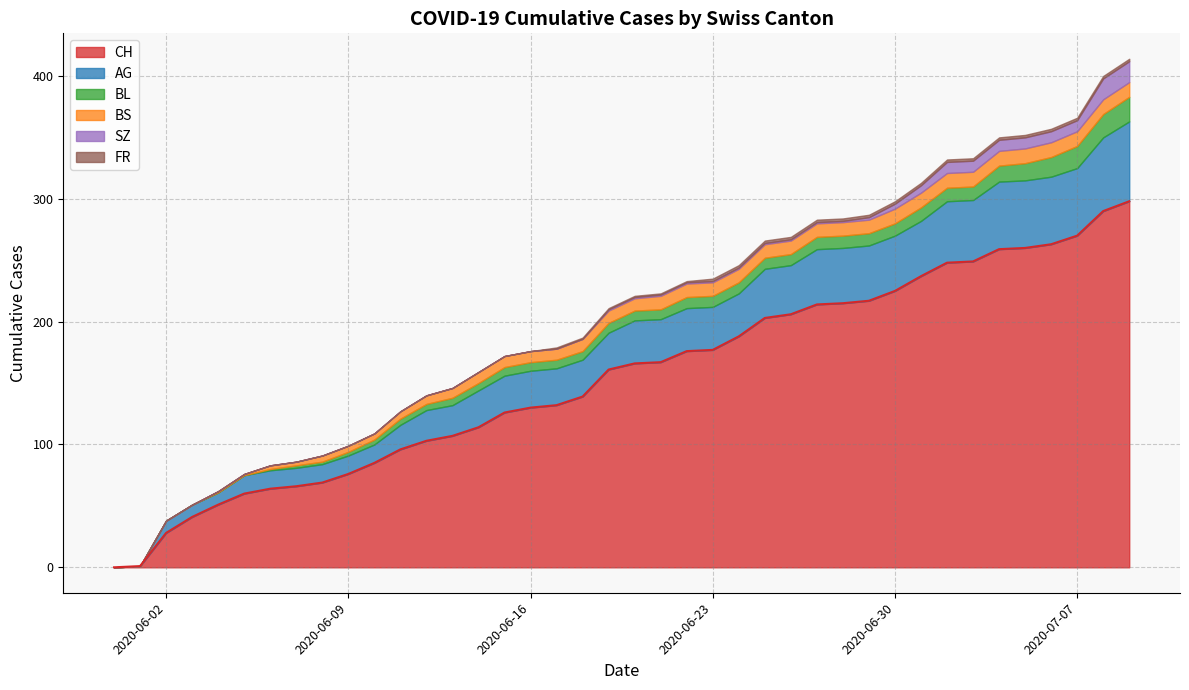

Reading right to left, what are all the values shown in this chart?

CH: 298	290	270	263	260	259	249	248	237	225	217	215	214	206	203	188	177	176	167	166	161	139	132	130	126	114	107	103	96	85	76	69	66	64	60	51	41	28	1	0
AG: 65	60	55	55	55	55	50	50	45	45	45	45	45	40	40	35	35	35	35	35	30	30	30	30	30	30	25	25	20	15	15	15	15	15	15	10	10	10	0	0
BL: 20	19	18	16	14	13	11	11	11	10	10	10	10	9	9	9	9	9	8	8	8	7	7	7	7	6	6	5	5	4	3	2	2	1	0	0	0	0	0	0
BS: 12	12	12	12	12	12	12	12	12	12	11	11	11	11	11	11	11	11	11	10	10	10	9	9	9	9	8	7	6	5	5	5	3	3	1	1	0	0	0	0
SZ: 17	17	9	9	9	9	9	9	6	4	2	1	1	1	1	1	1	1	1	1	1	0	0	0	0	0	0	0	0	0	0	0	0	0	0	0	0	0	0	0
FR: 2	2	2	2	2	2	2	2	2	2	2	2	2	2	2	2	2	1	1	1	1	1	1	0	0	0	0	0	0	0	0	0	0	0	0	0	0	0	0	0